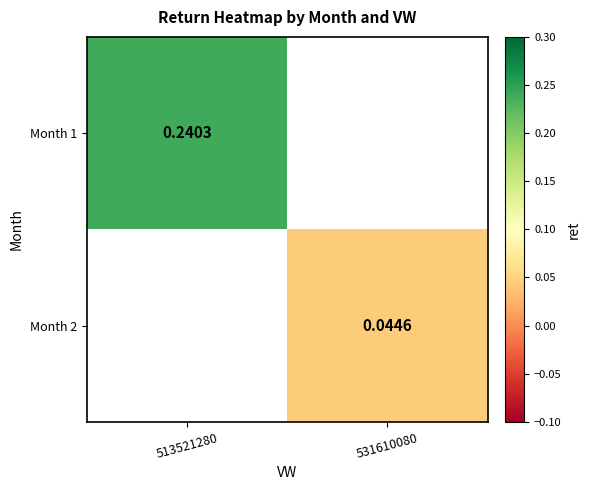

Is the value of Month 2 at 513521280 greater than the value of Month 1 at 531610080?

No